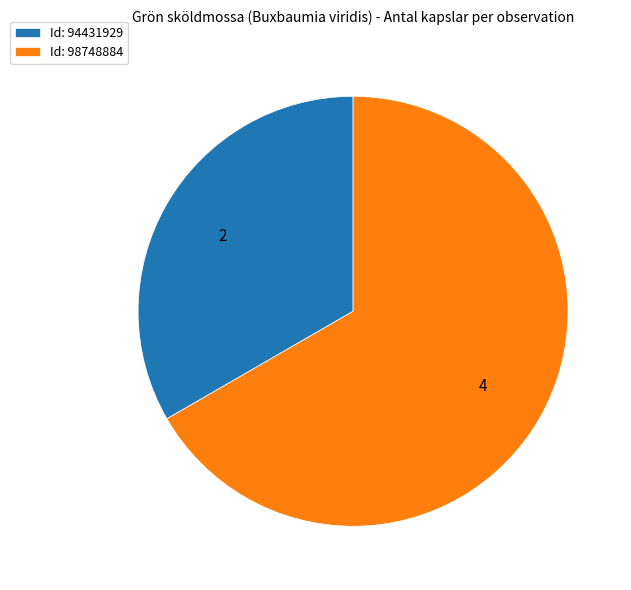

The Id: 94431929 slice represents 33% of the pie. True or false?

True